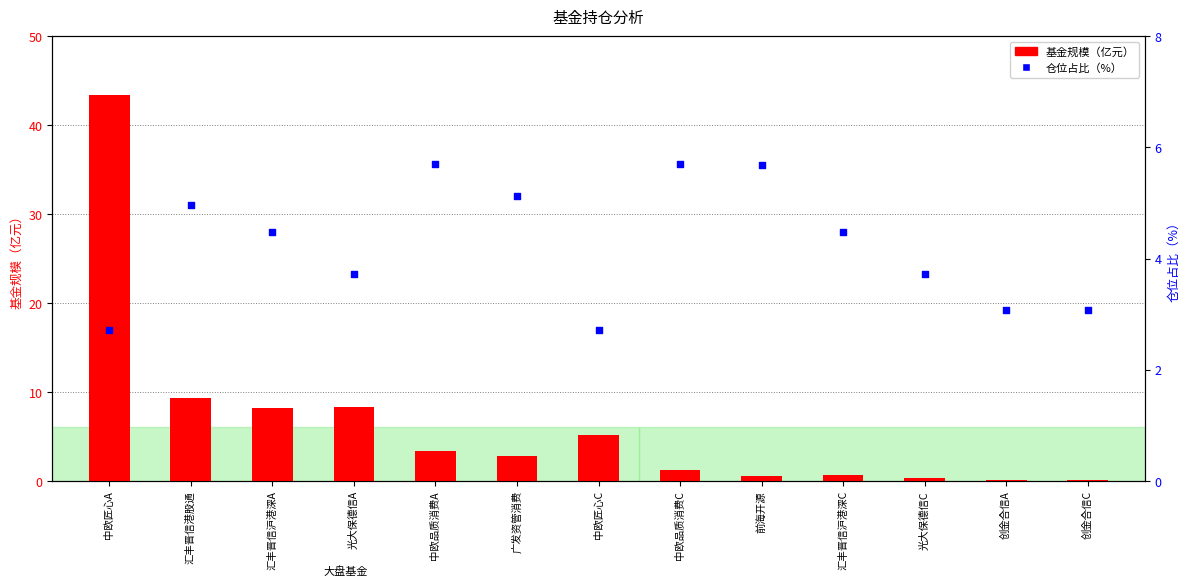

Which series has the widest spread of Y values?

基金规模（亿元）